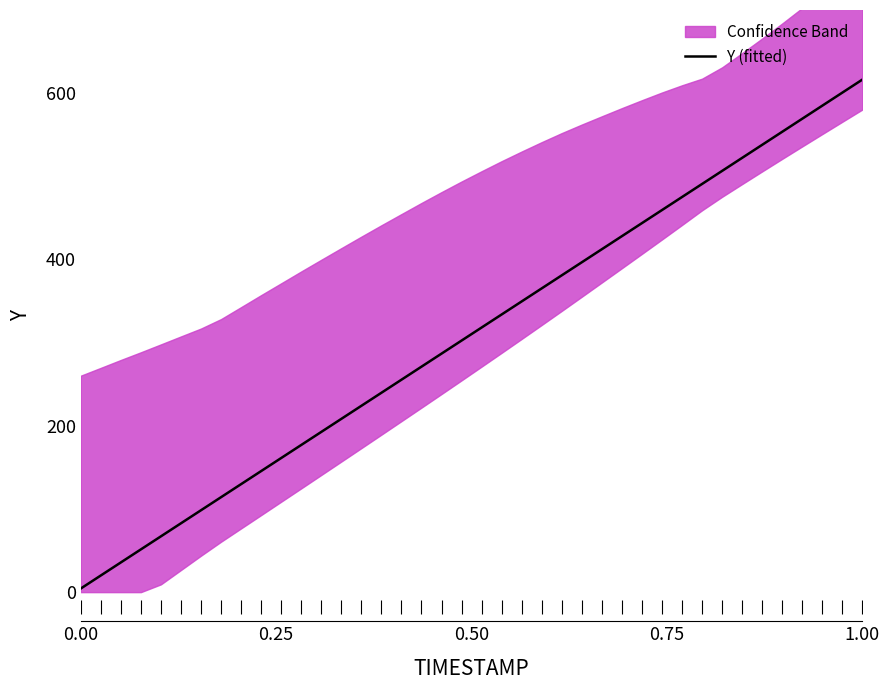

Reading right to left, what are all the values shown in this chart?

616.4	600.7	585.0	569.3	553.6	537.9	522.2	506.5	490.8	475.1	459.4	443.8	428.1	412.4	396.7	381.0	365.3	349.6	333.9	318.2	302.5	286.8	271.1	255.4	239.7	224.0	208.3	192.6	177.0	161.3	145.6	129.9	114.2	98.5	82.8	67.1	51.4	35.7	20.0	4.3